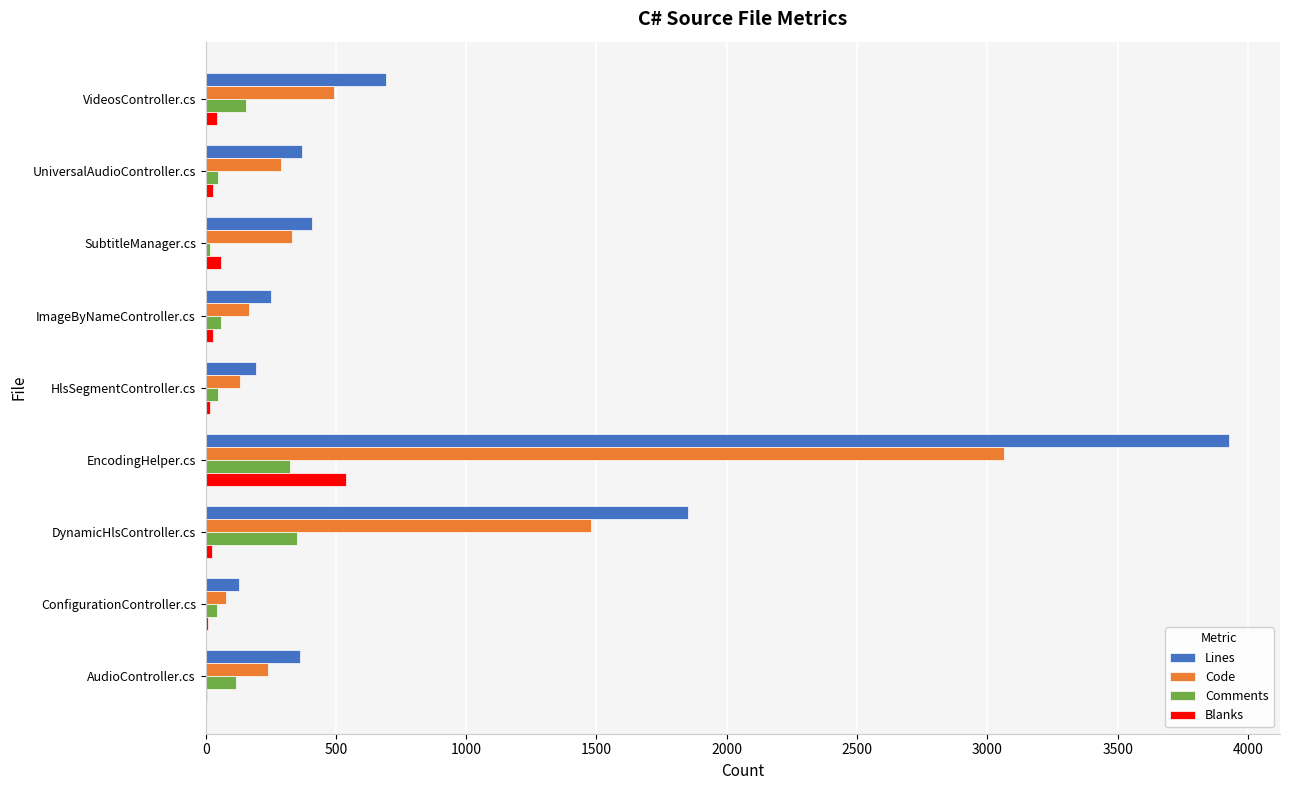

How many categories are shown in the chart?

9